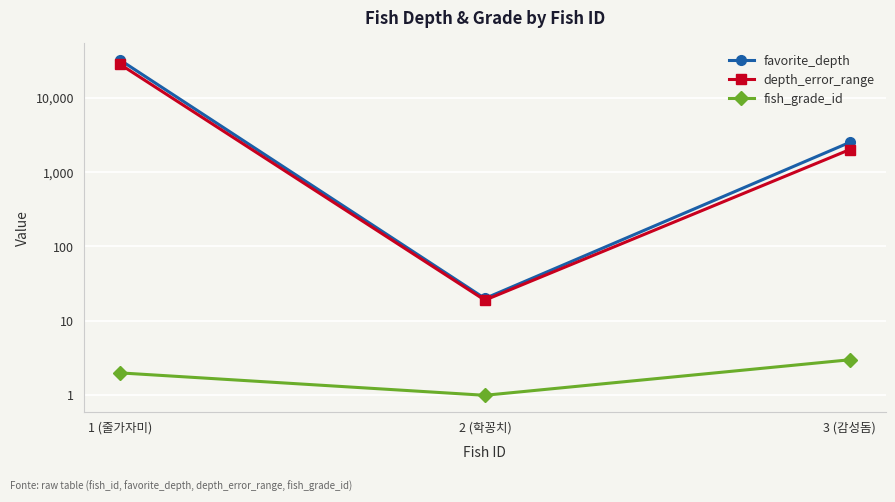

Which has a higher value, 2 (학꽁치) or 1 (줄가자미)?

1 (줄가자미)